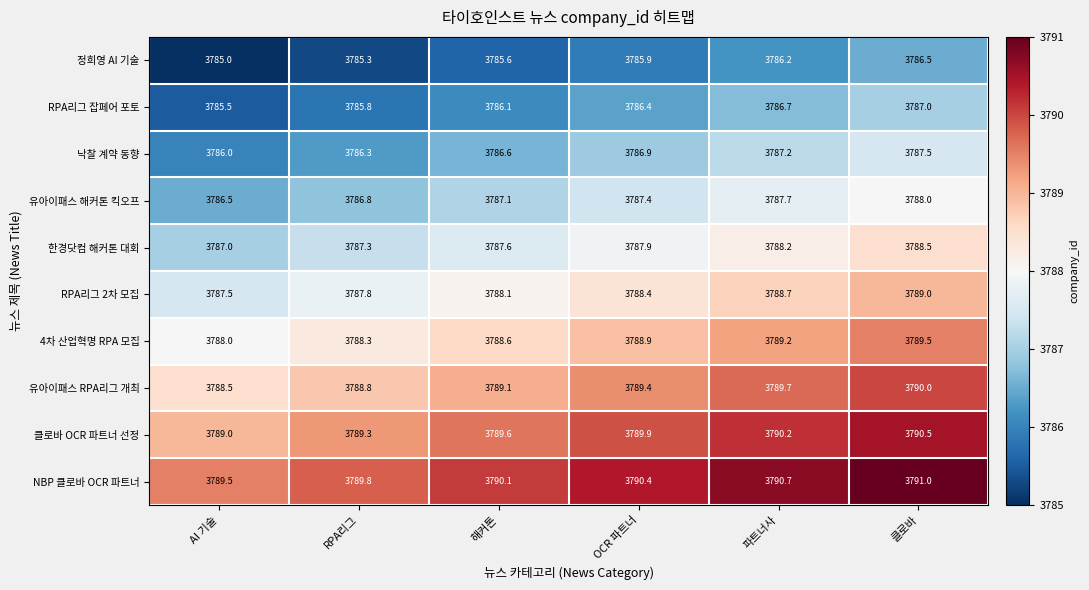

What is the difference between the 정희영 AI 기술 values at AI 기술 and RPA리그?

0.3